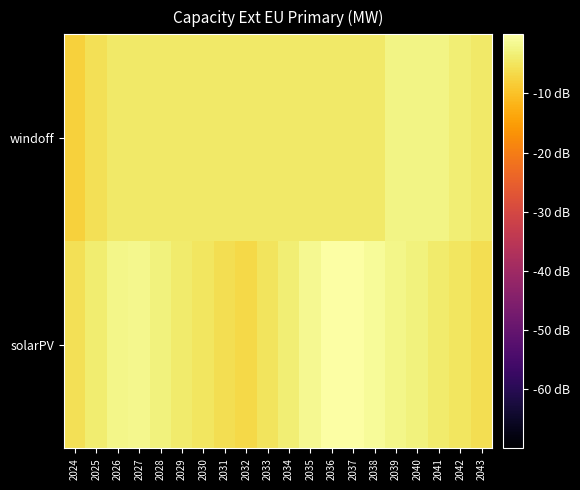

Which series has the widest spread of values?

solarPV